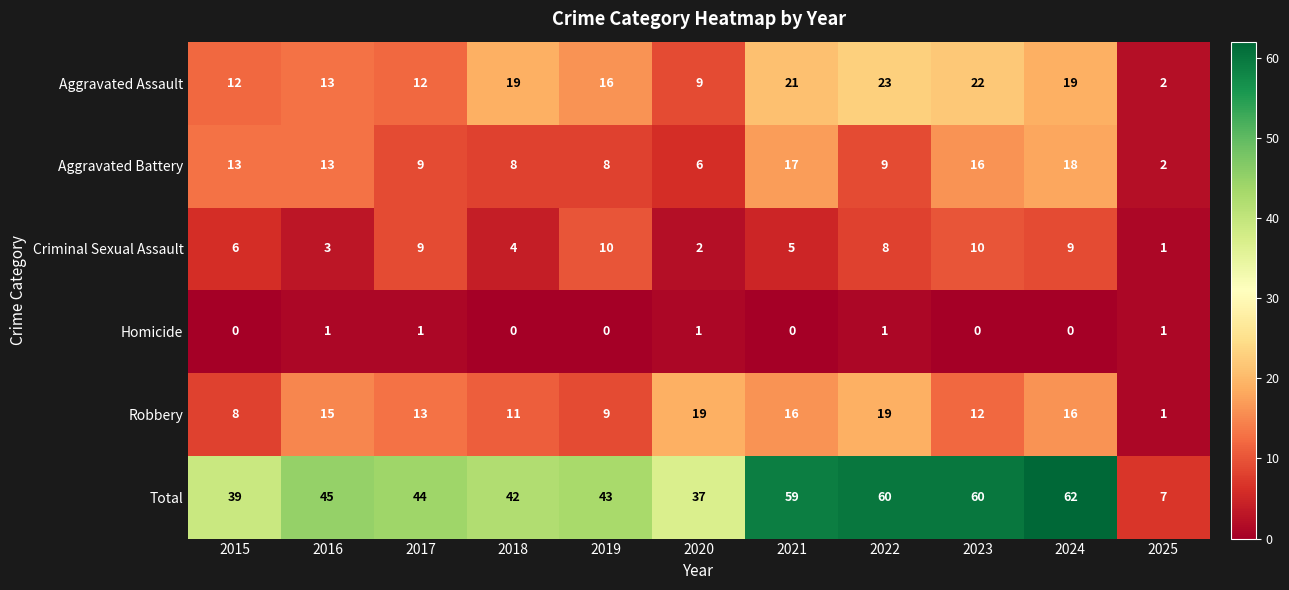

Which series has the largest total across all categories?

Total